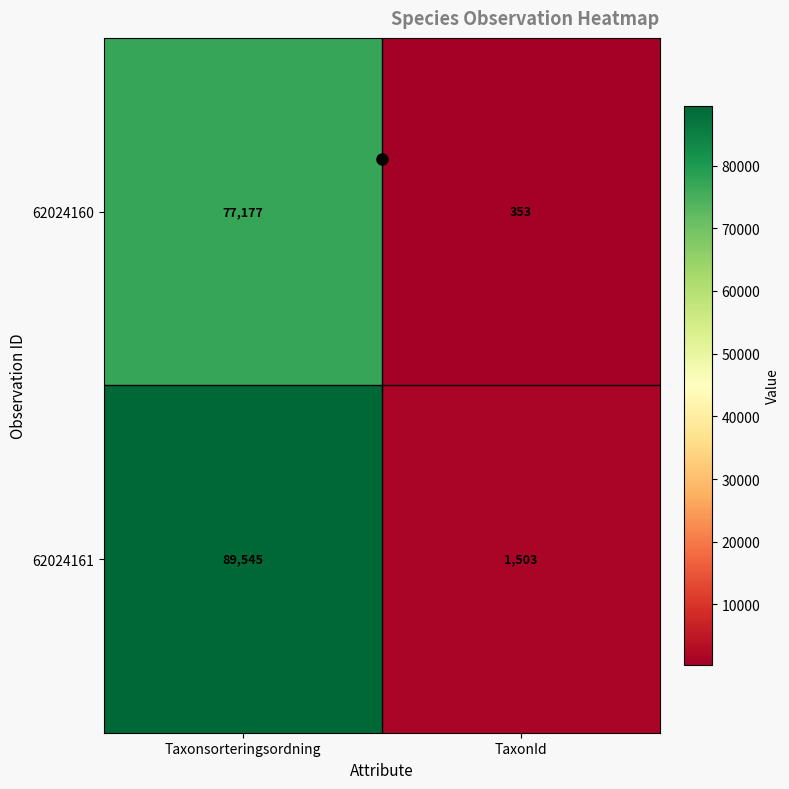

Which category has the highest value across all series?

Taxonsorteringsordning